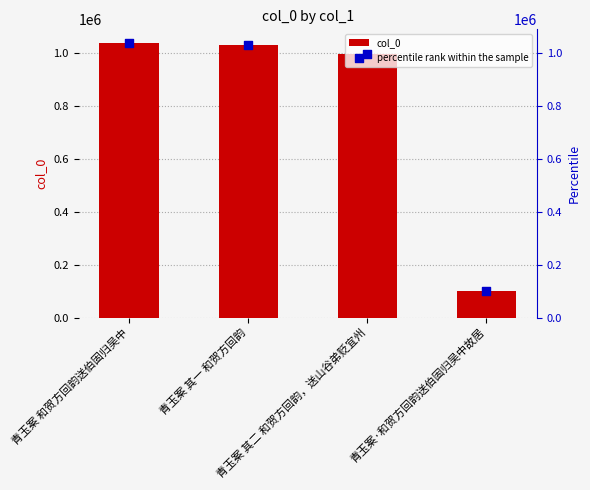

Which series has the widest spread of Y values?

col_0